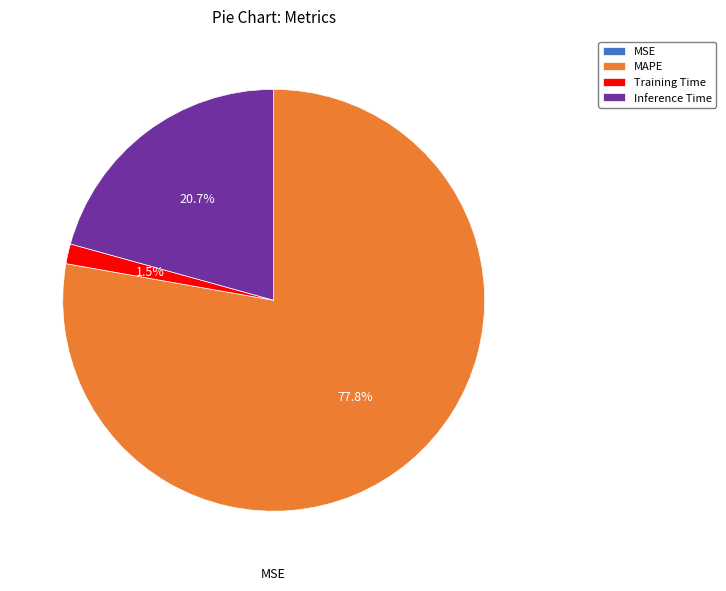

What is the majority slice?

MAPE